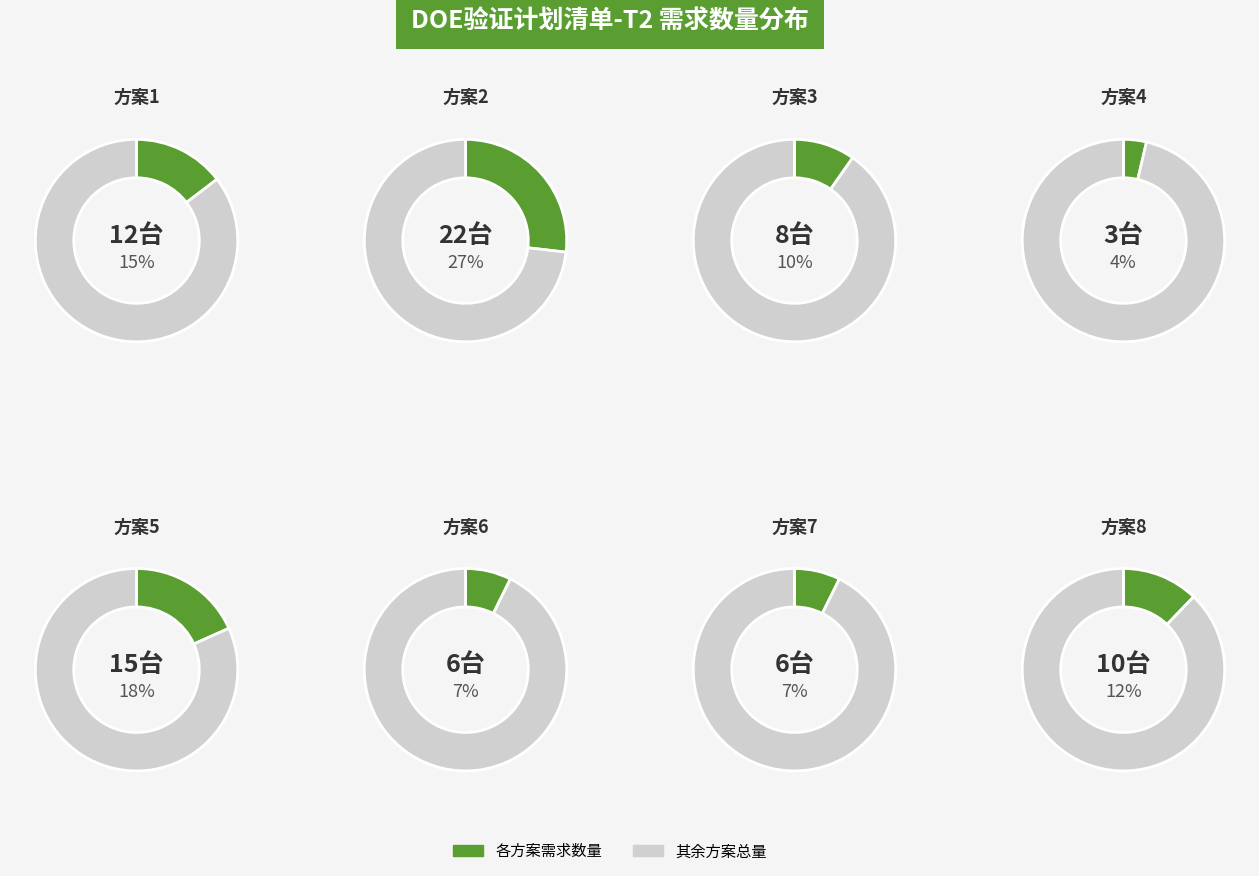

How many segments does this pie chart have?

8